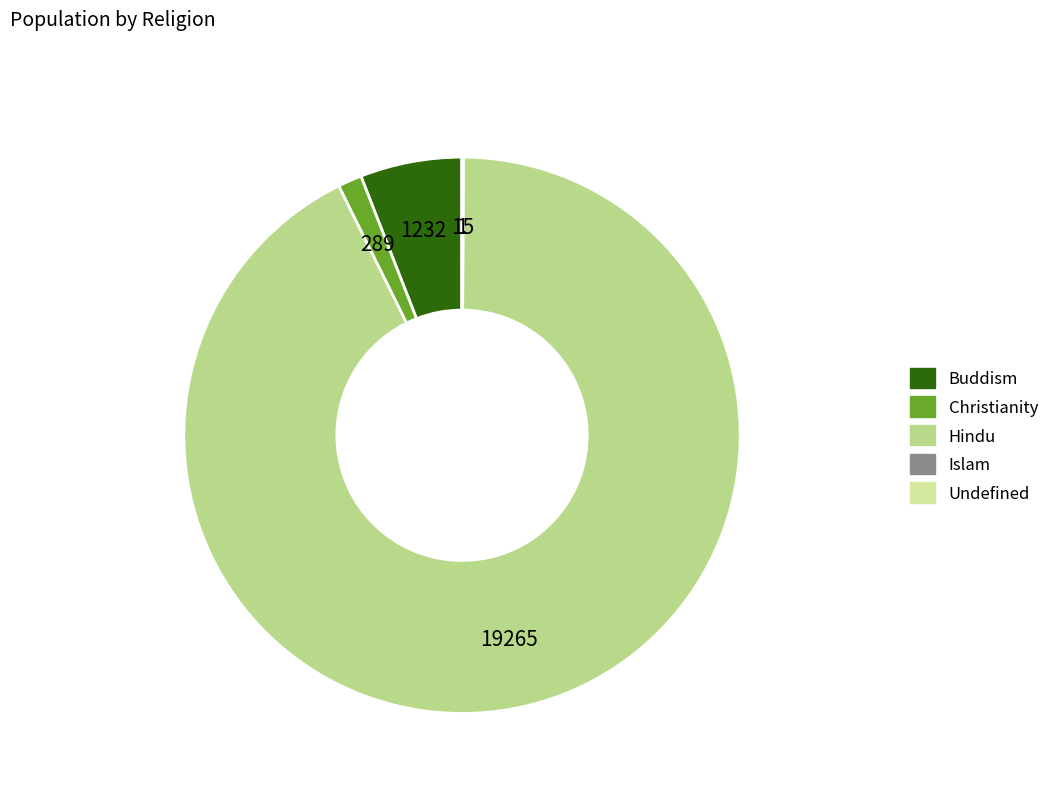

Rank the categories by value from lowest to highest.

Undefined, Islam, Christianity, Buddism, Hindu